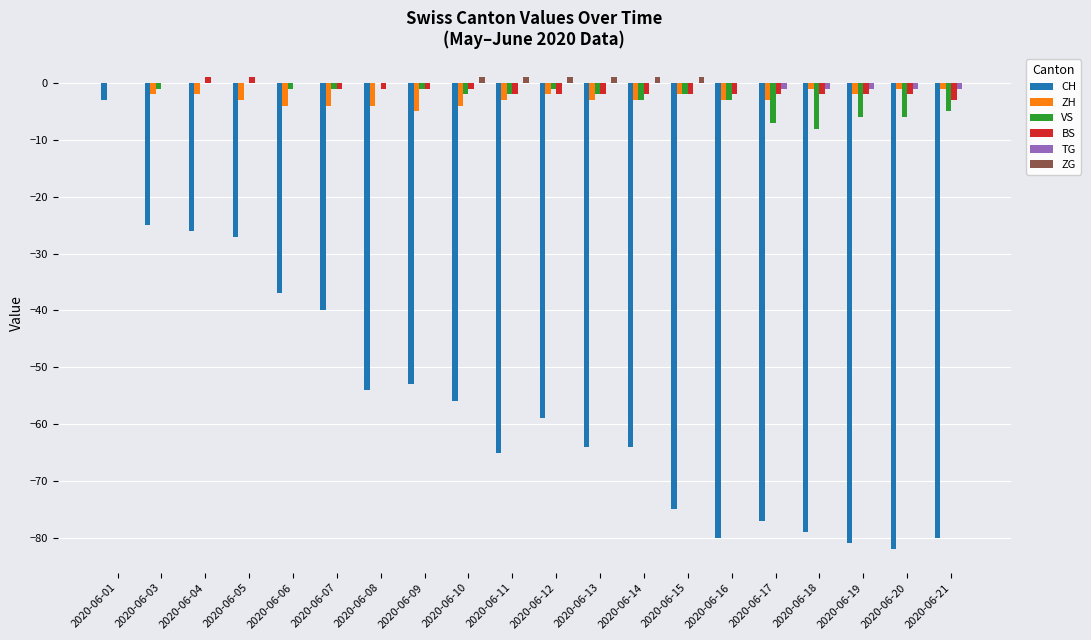

What are all the series names shown in the legend?

CH, ZH, VS, BS, TG, ZG